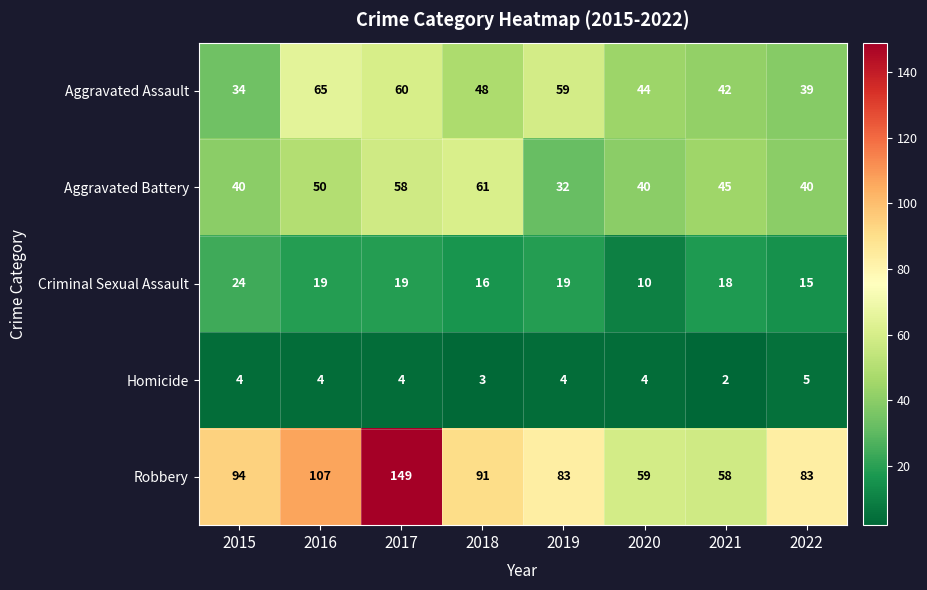

What is the spread (max minus min) of values at 2021?

56